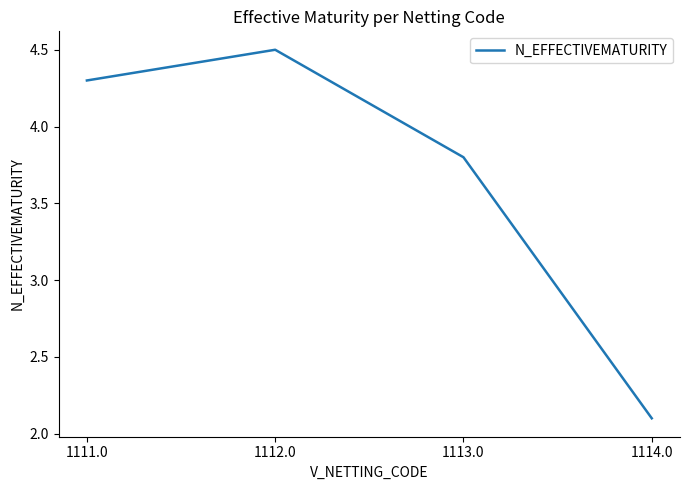

How many interior local peaks (higher than both neighbors) does the data have?

1